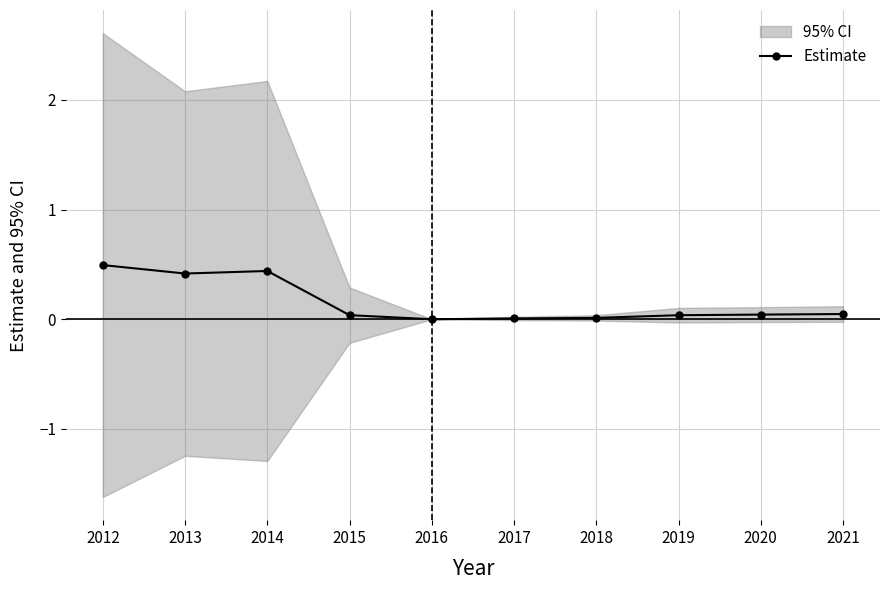

List the labels in order of value, smallest first.

2016, 2017, 2018, 2019, 2015, 2020, 2021, 2013, 2014, 2012